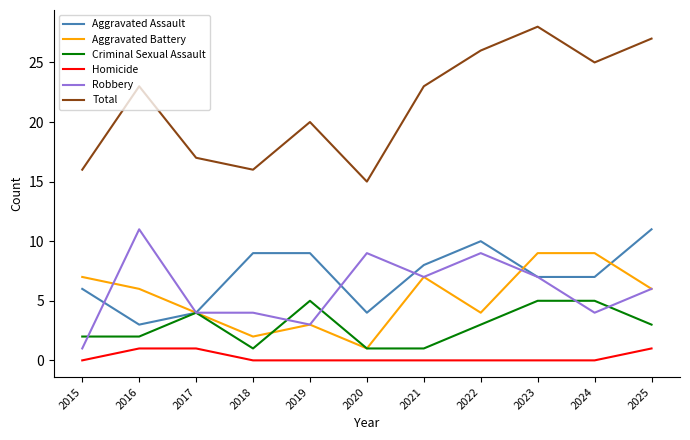

What is the maximum value shown in the chart?

28